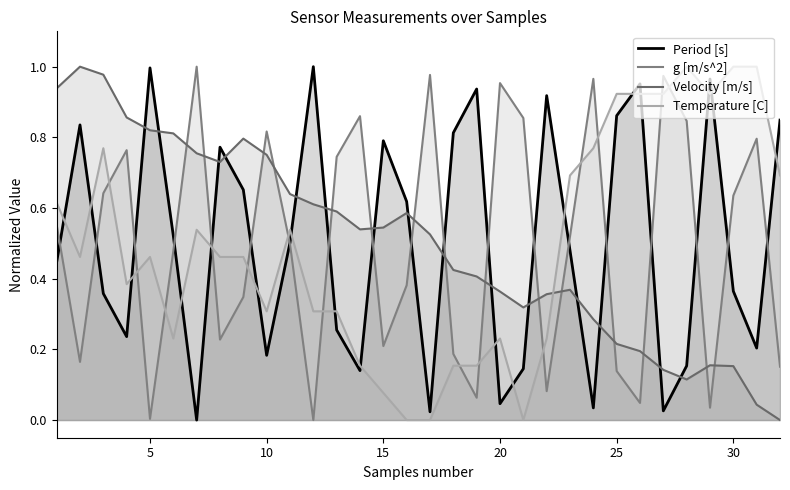

What are all the series names shown in the legend?

Period [s], g [m/s^2], Velocity [m/s], Temperature [C]